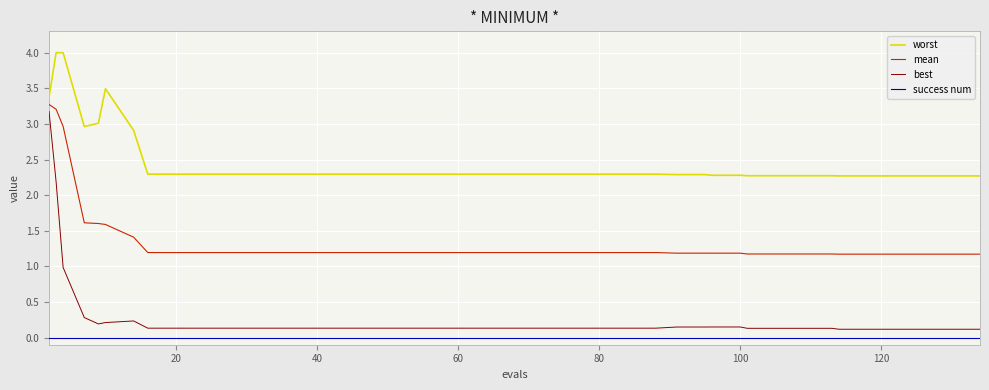

What is the maximum value shown in the chart?

4.0